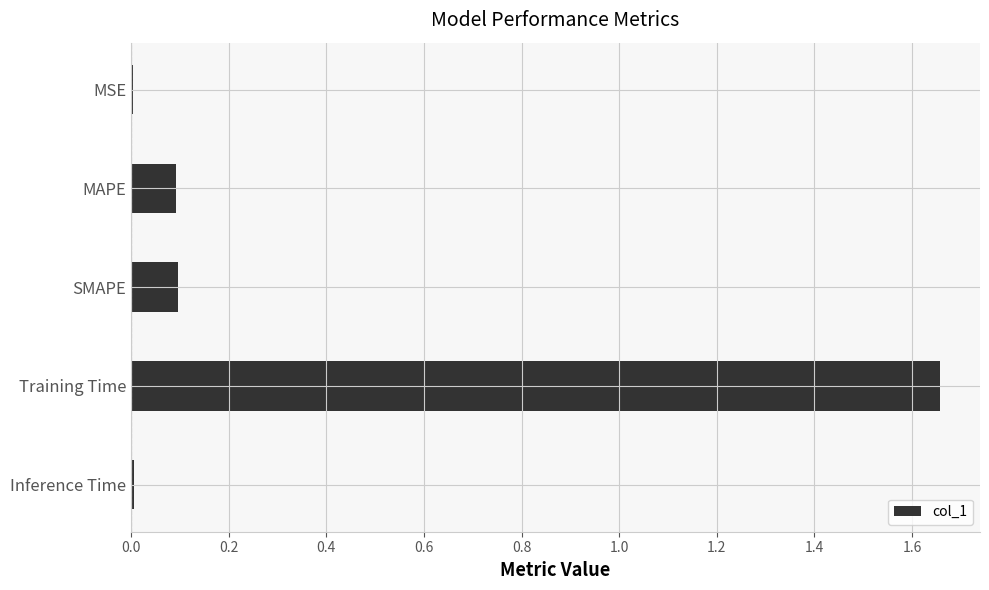

At which category does the chart reach its peak across all series?

Training Time